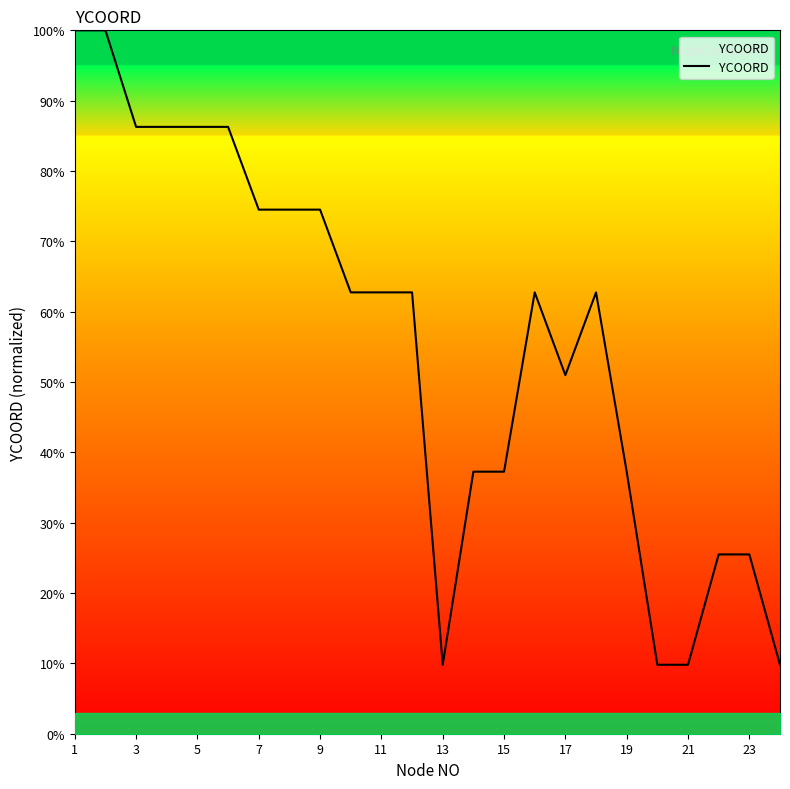

What is the greatest value displayed?

100.0